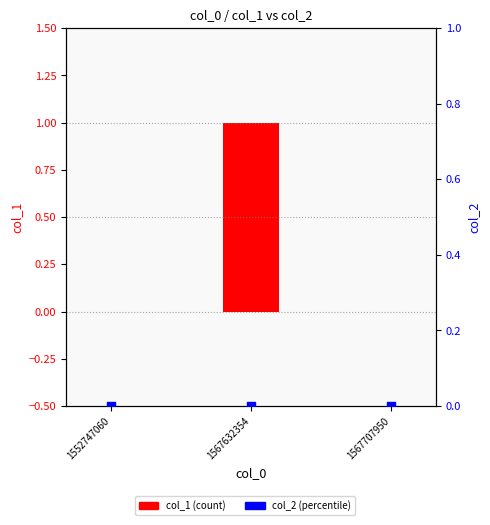

Which series has the largest total across all categories?

col_1 (count)